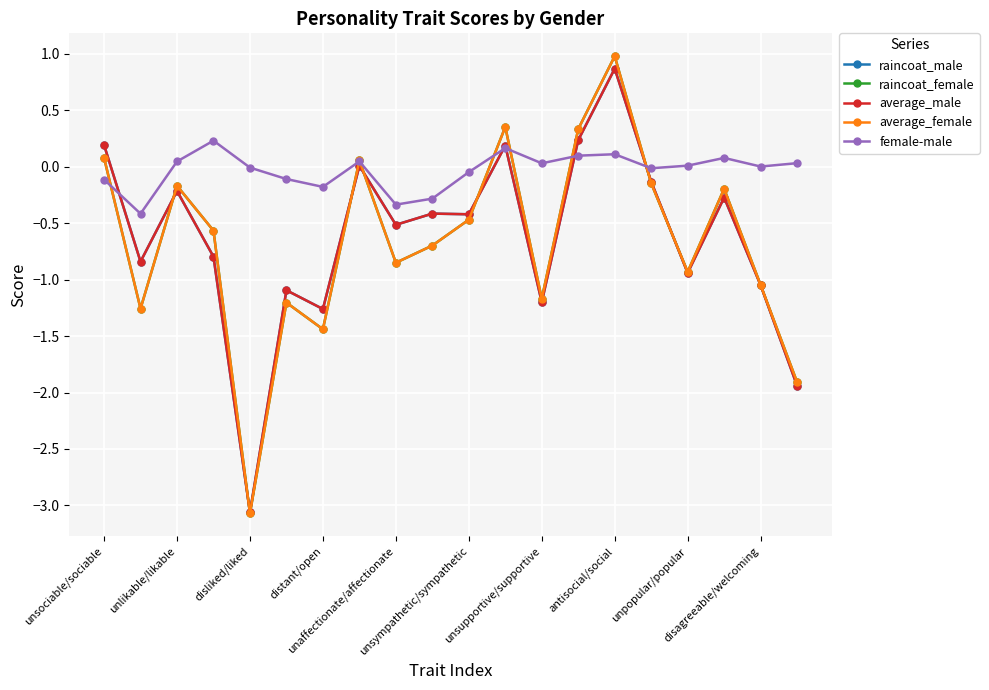

Which series has the largest total across all categories?

female-male